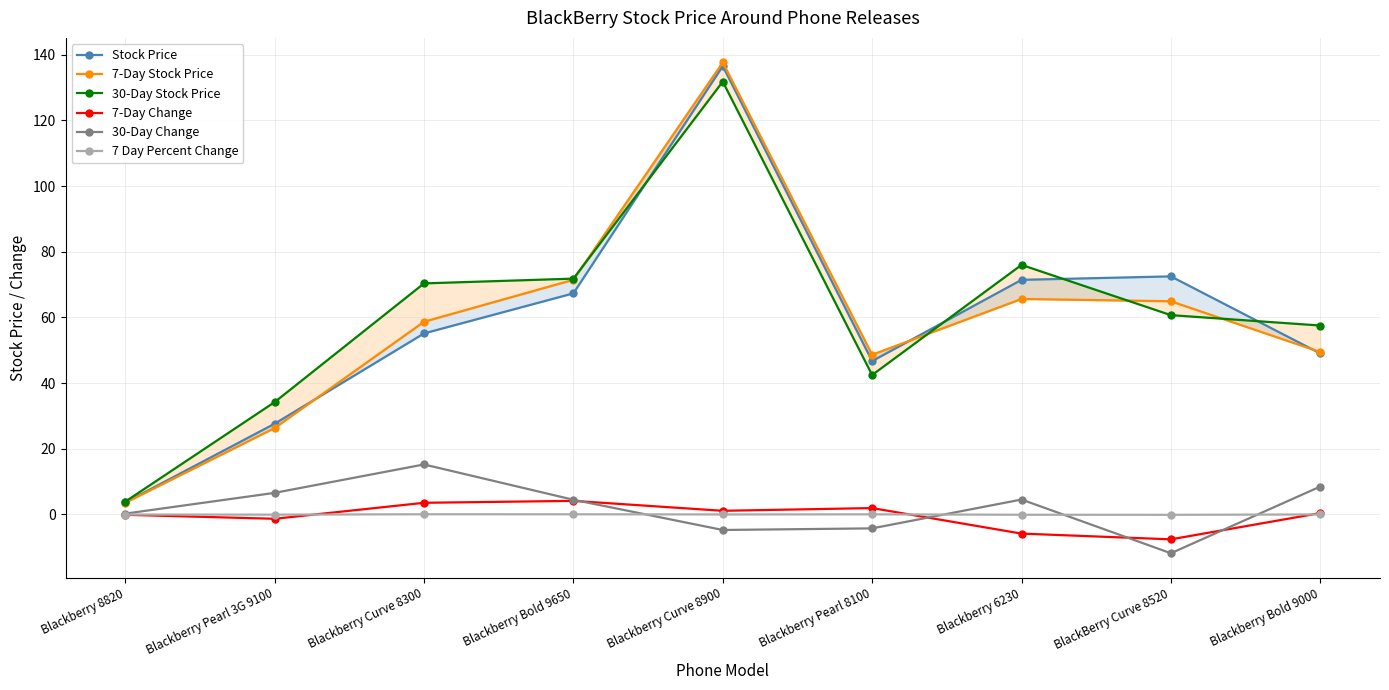

How many categories are shown in the chart?

9